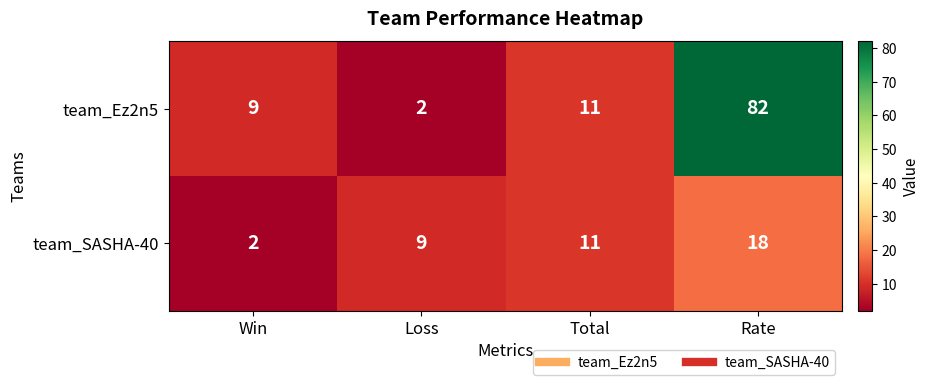

Rank the series by their average value, from highest to lowest.

team_Ez2n5, team_SASHA-40